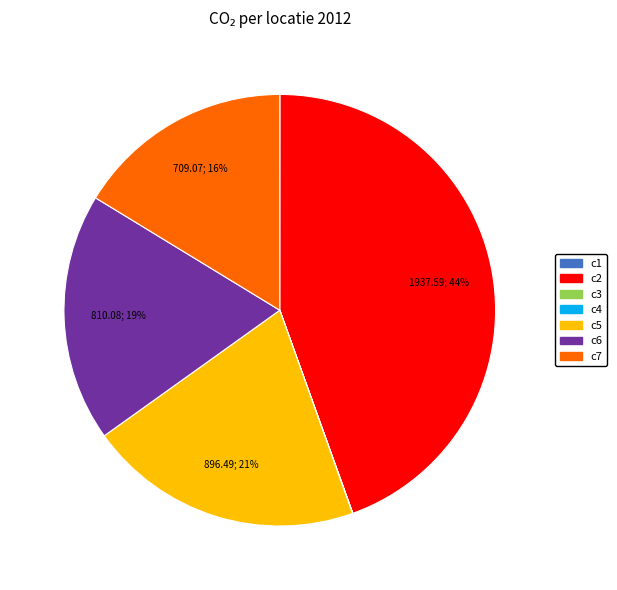

The c5 slice represents 21% of the pie. True or false?

True